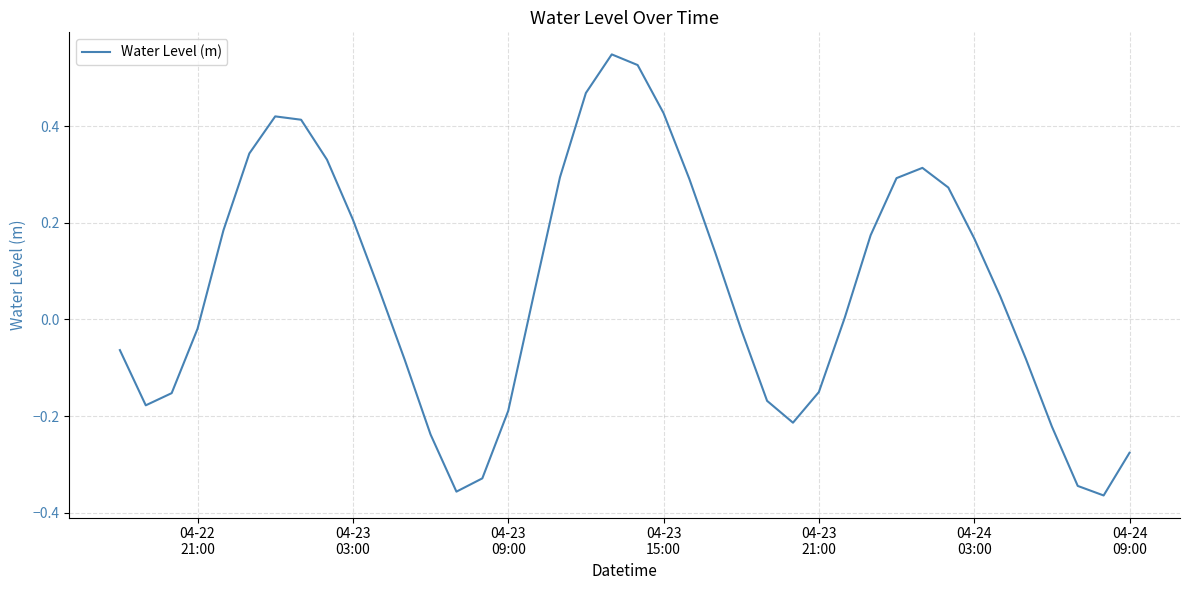

What is the difference between the maximum and minimum values?

0.9